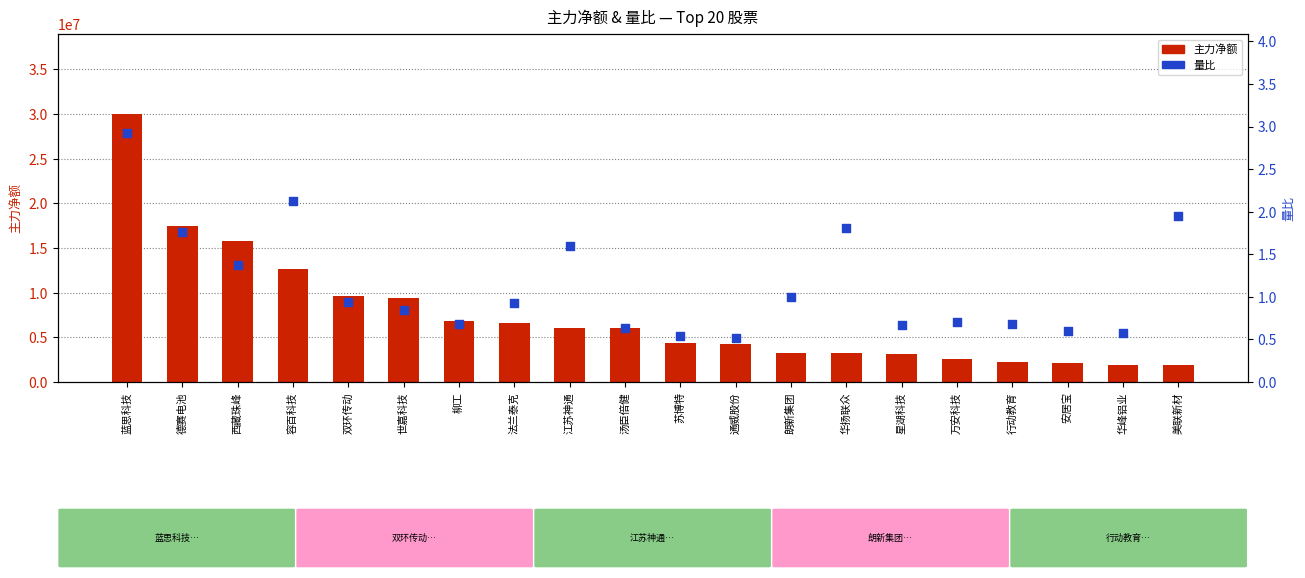

Which series has the largest Y range (max minus min)?

主力净额